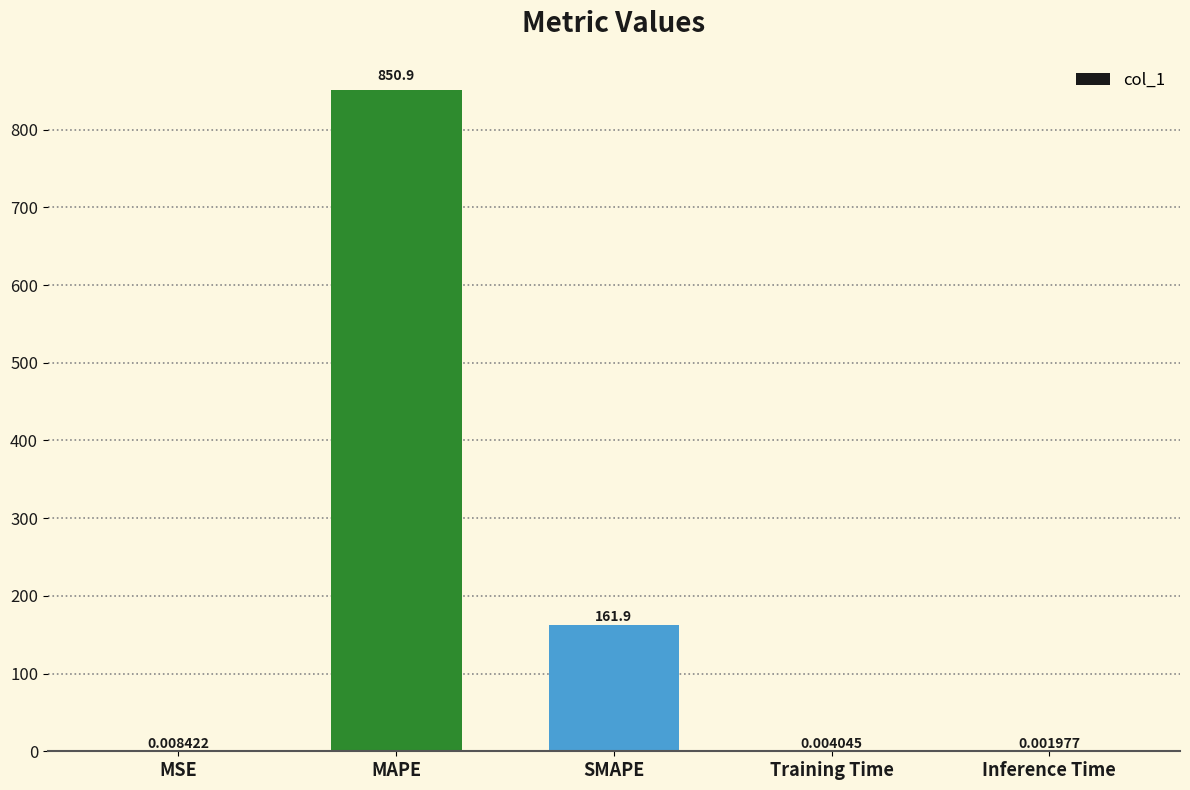

What is the sum of the values at SMAPE and Inference Time?

161.9